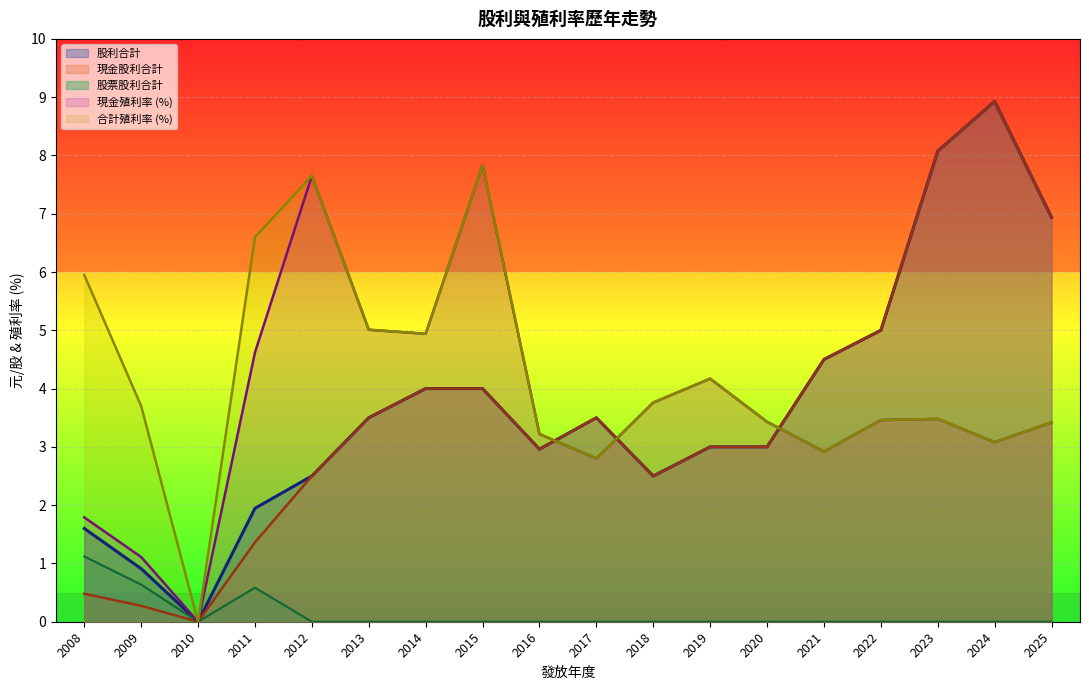

True or false: 股利合計 has a value of 6.9 at 2025.

True